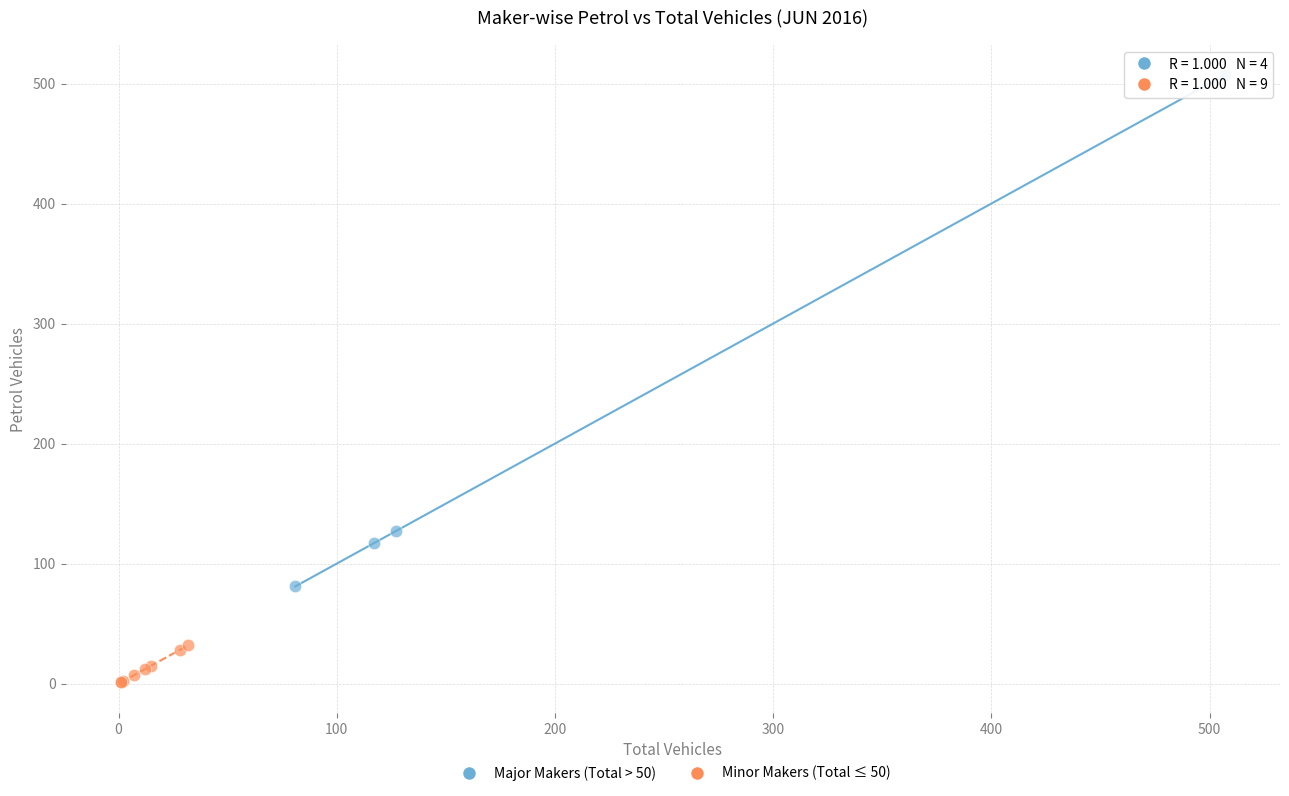

Which series contains the highest Y value?

Major Makers (Total > 50)